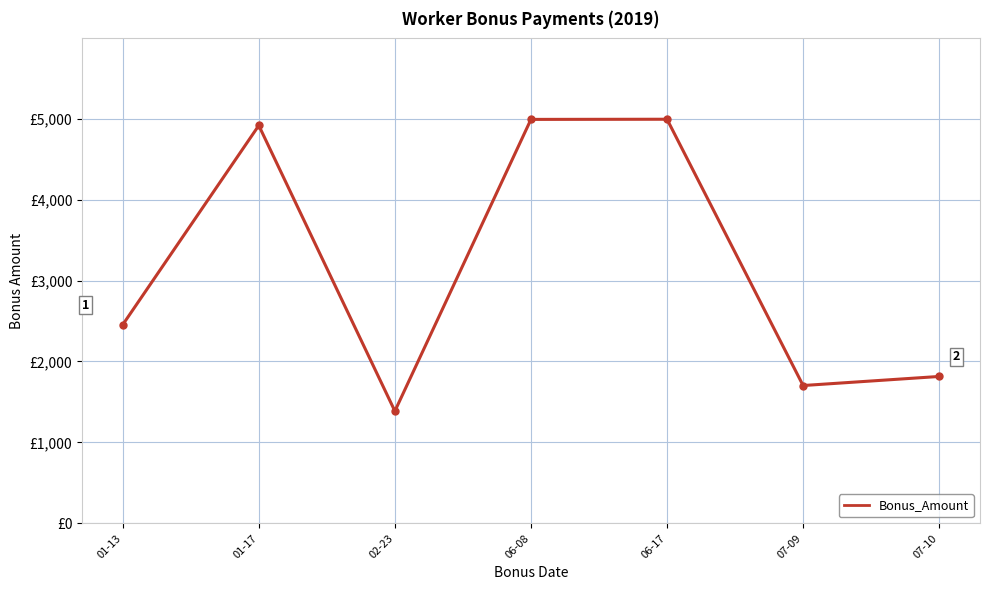

List the labels in order of value, largest first.

06-17, 06-08, 01-17, 01-13, 07-10, 07-09, 02-23